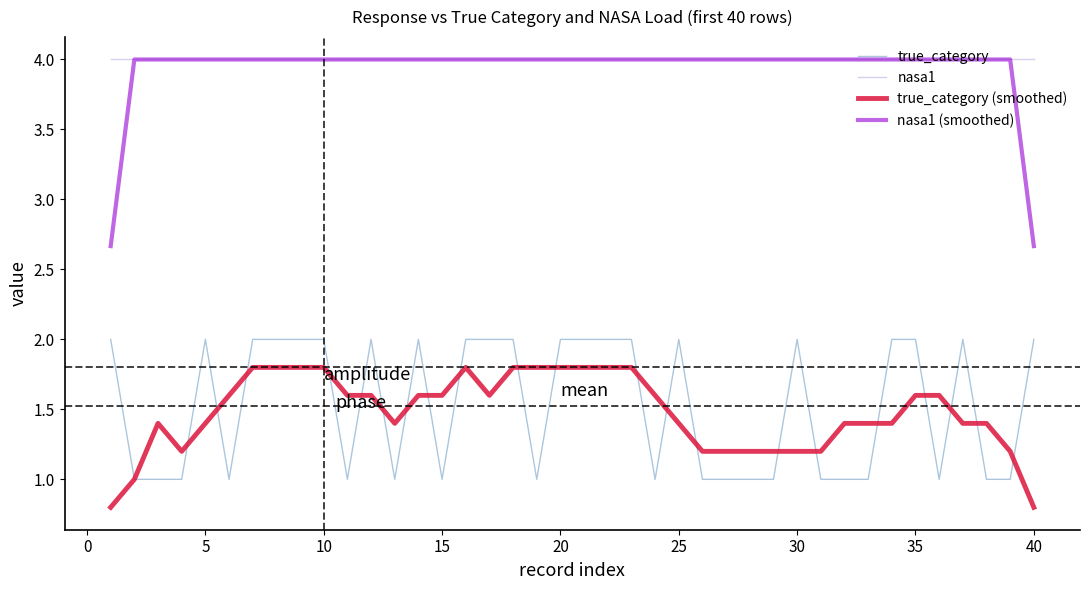

Which series has the widest spread of values?

nasa1 (smoothed)